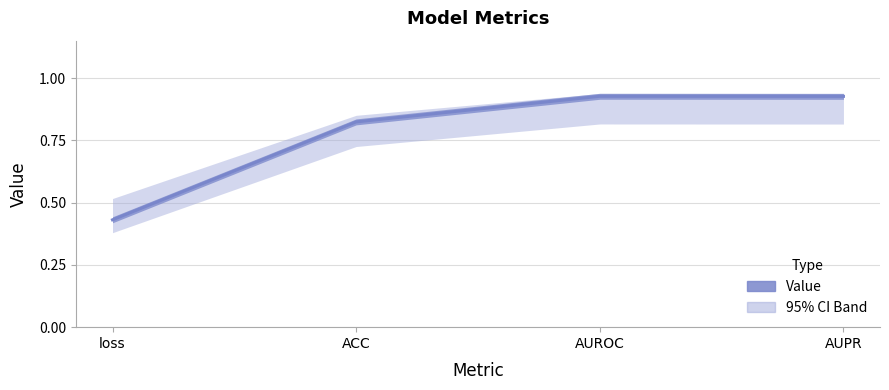

List the labels in order of value, smallest first.

loss, ACC, AUPR, AUROC